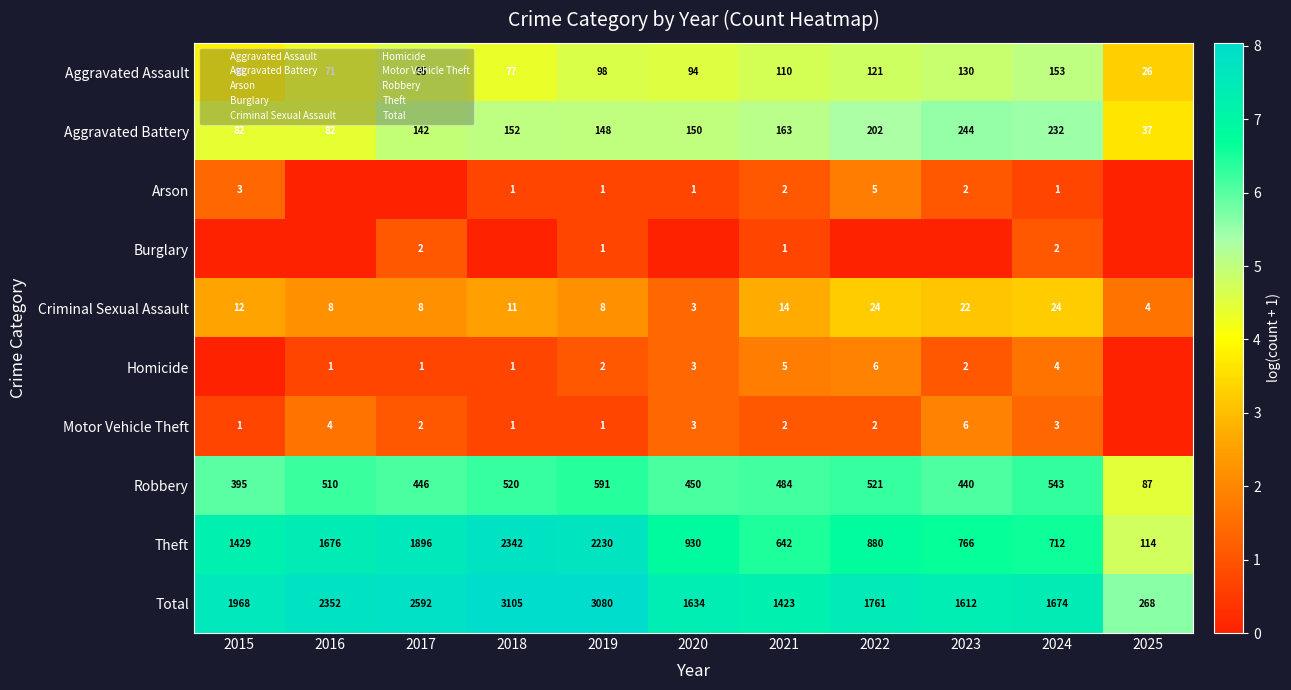

At which category does the chart reach its minimum across all series?

2016